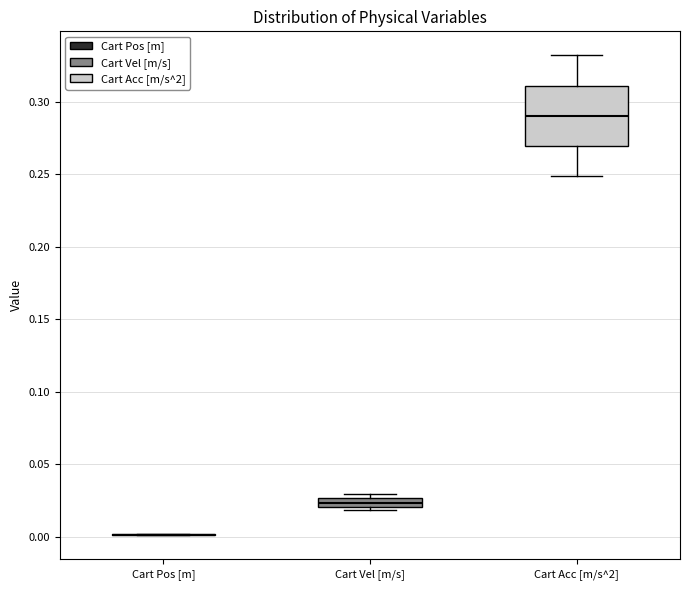

Which box is the tallest, from its lower edge to its upper edge?

Cart Acc [m/s^2]